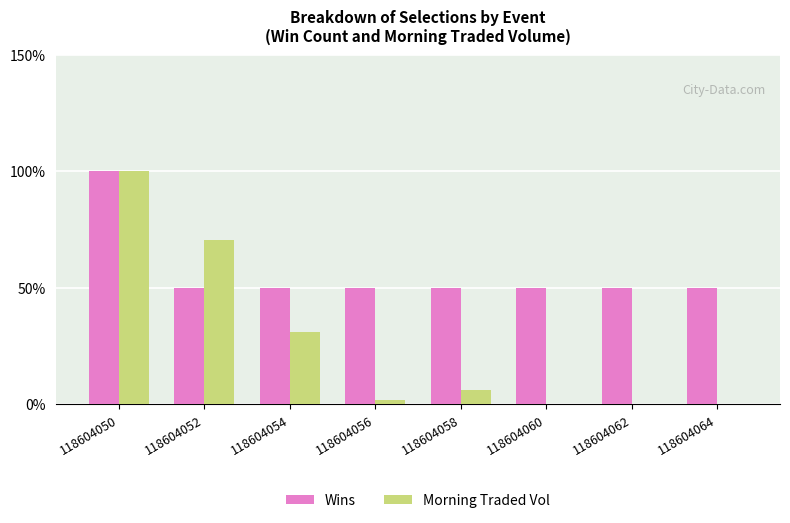

The Wins series shows 20.3 at 118604050. True or false?

False